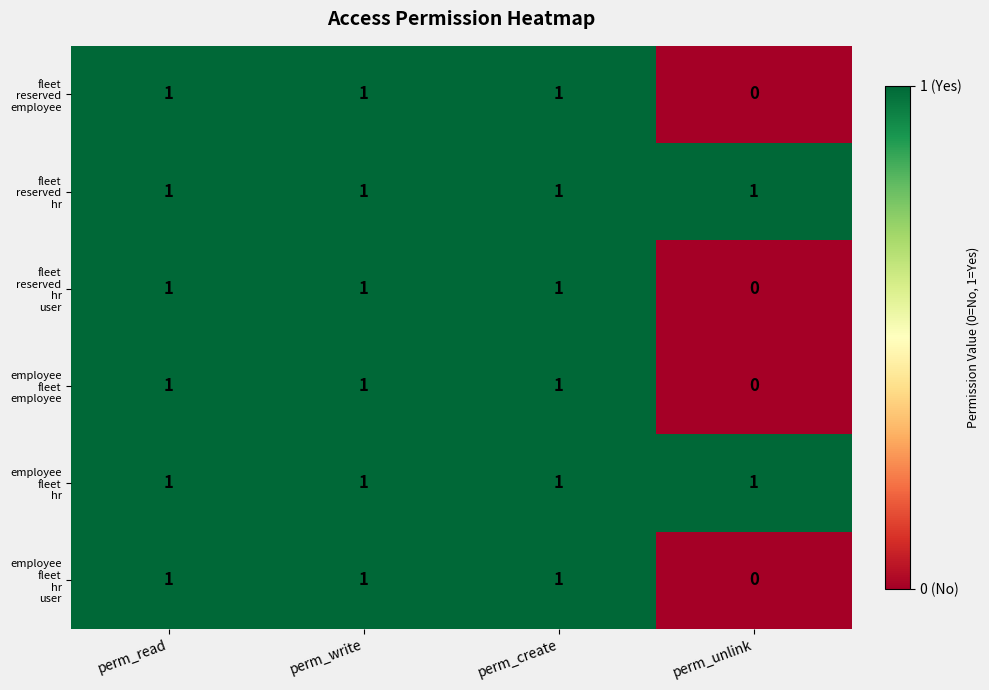

Count the number of data series in this chart.

6